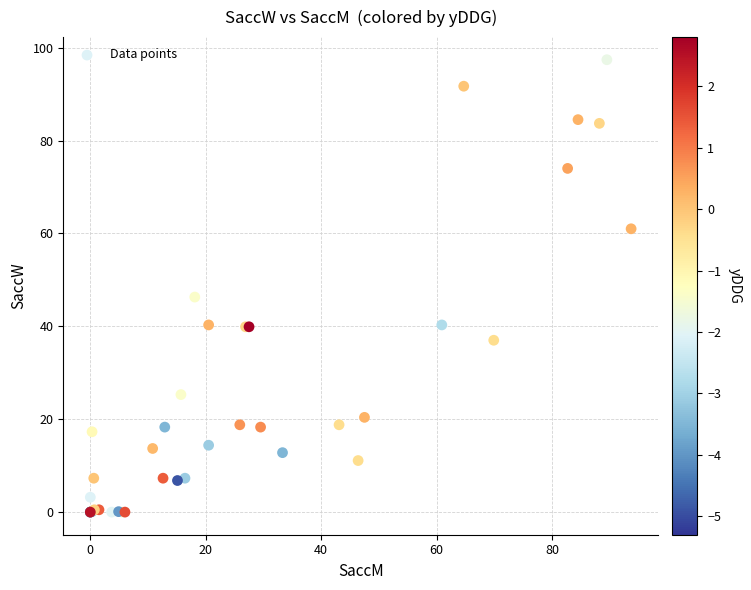

What Y value in the scatter plot is closest to 48?

46.3